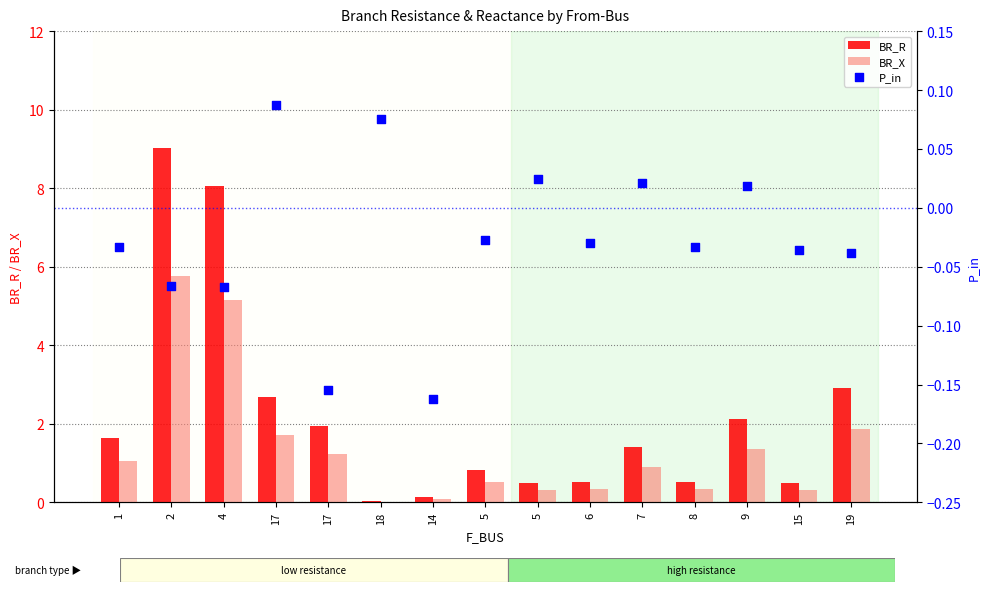

Which series reaches the maximum Y coordinate?

BR_R